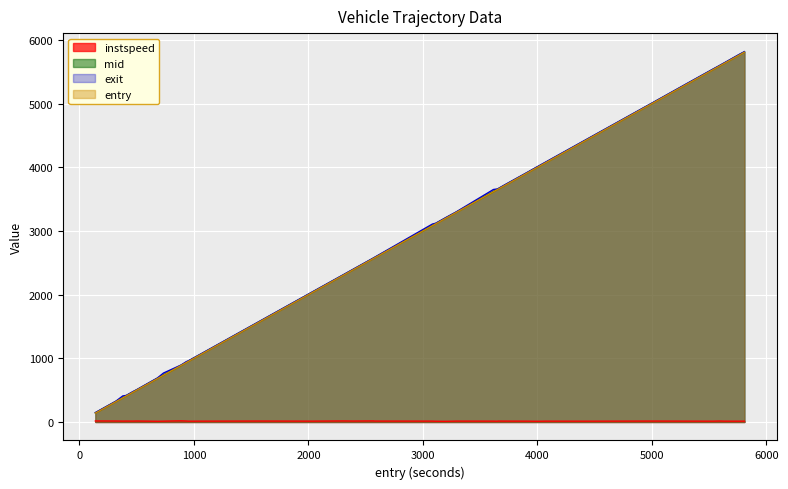

What is the maximum value shown in the chart?

5817.2